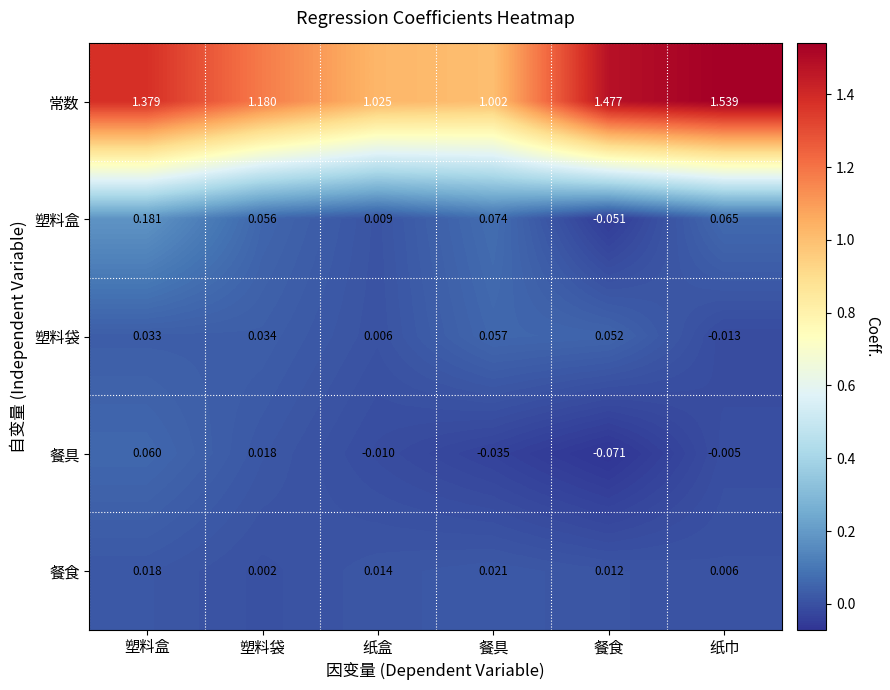

List the labels in order of 常数 value, smallest first.

餐具, 纸盒, 塑料袋, 塑料盒, 餐食, 纸巾